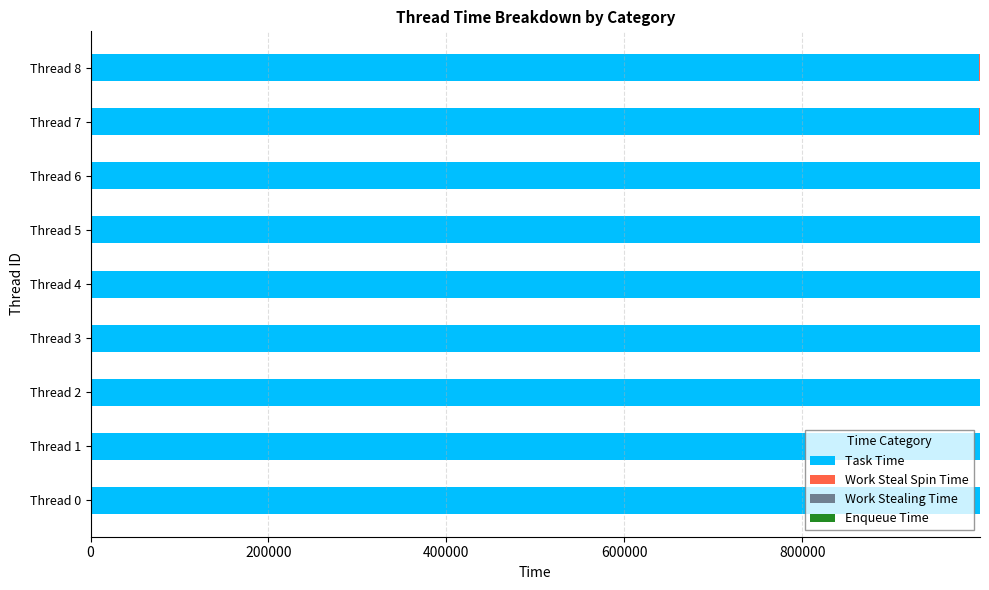

What is the highest value of the Task Time series?

999870